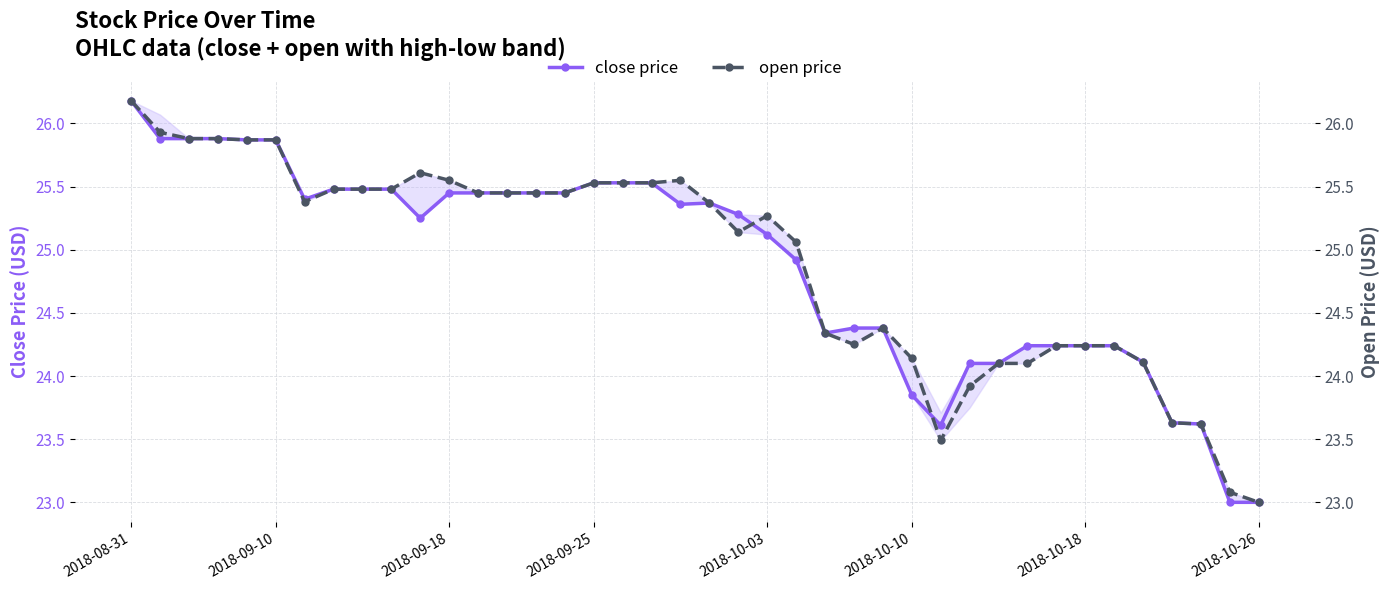

How many data points does each series have?

40